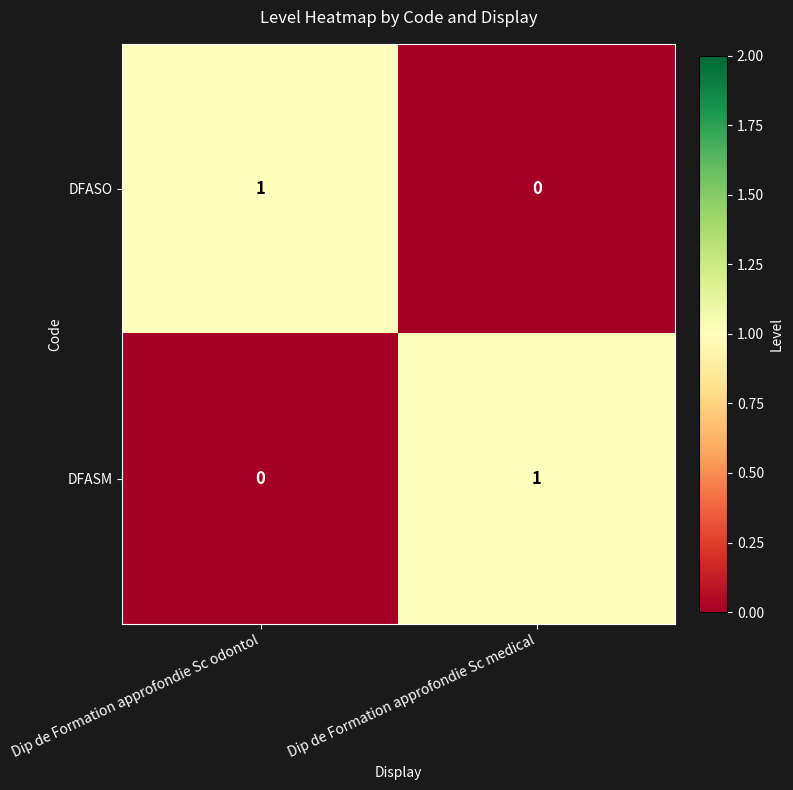

The value of DFASM at Dip de Formation approfondie Sc odontol is -1. True or false?

False